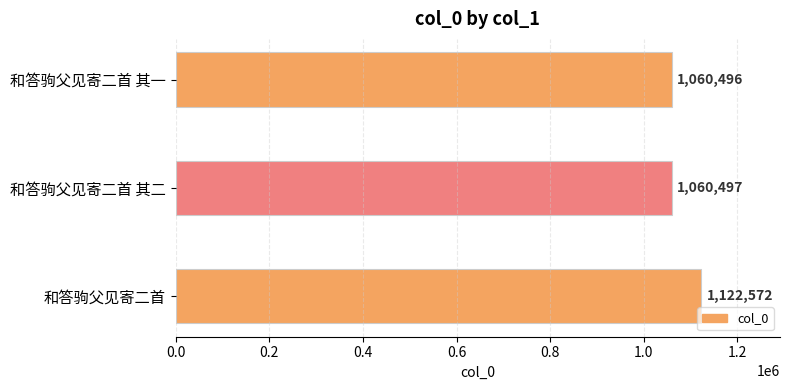

What is the approximate value at 和答驹父见寄二首?

1122572